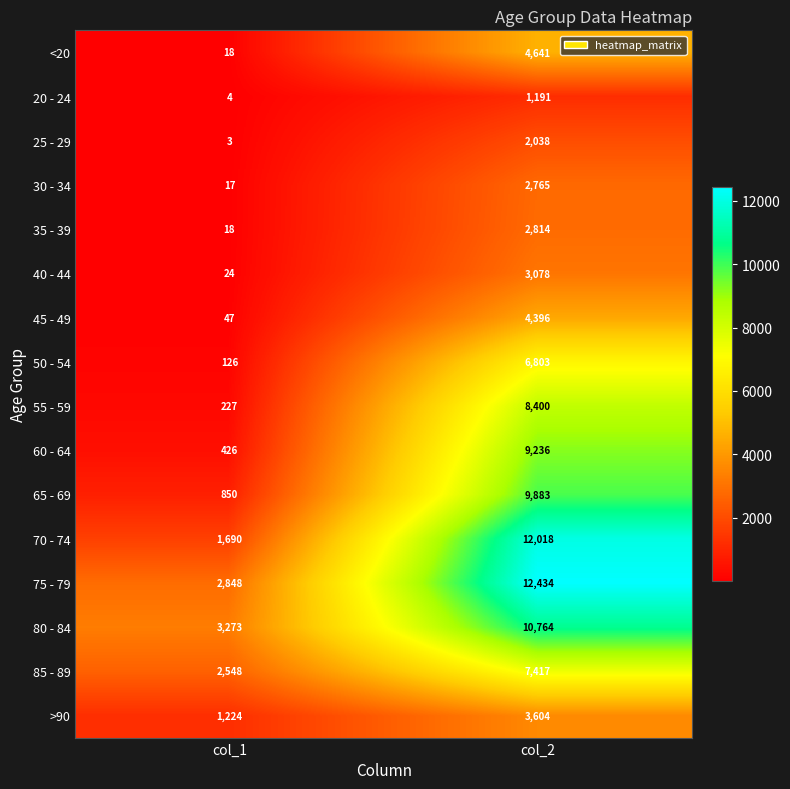

What is the difference between the 75 - 79 values at col_1 and col_2?

9586